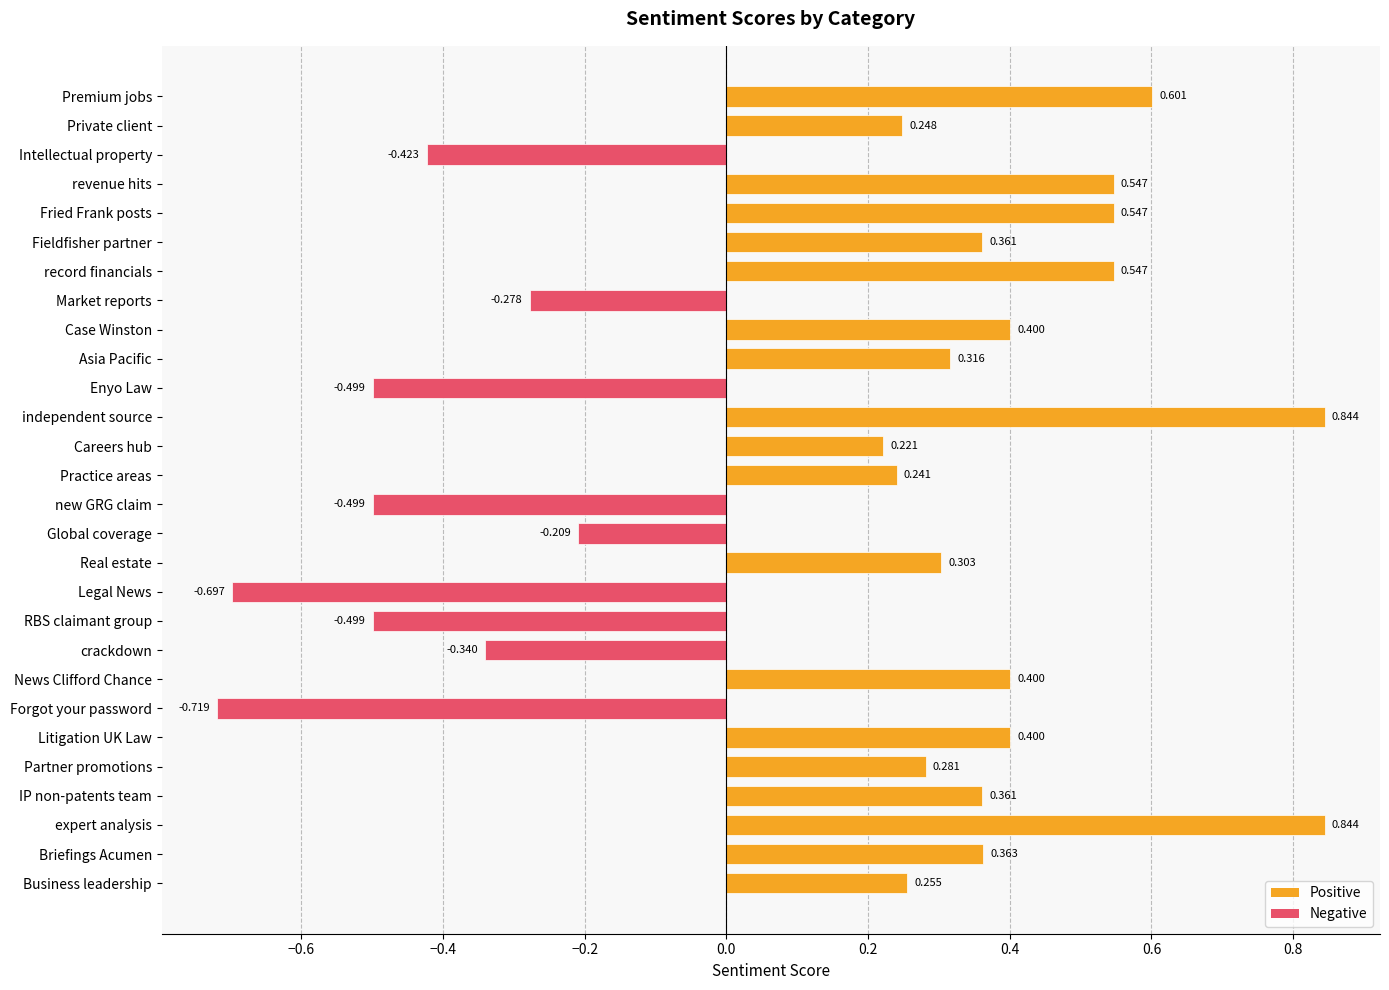

At which category does the chart reach its minimum across all series?

Forgot your password